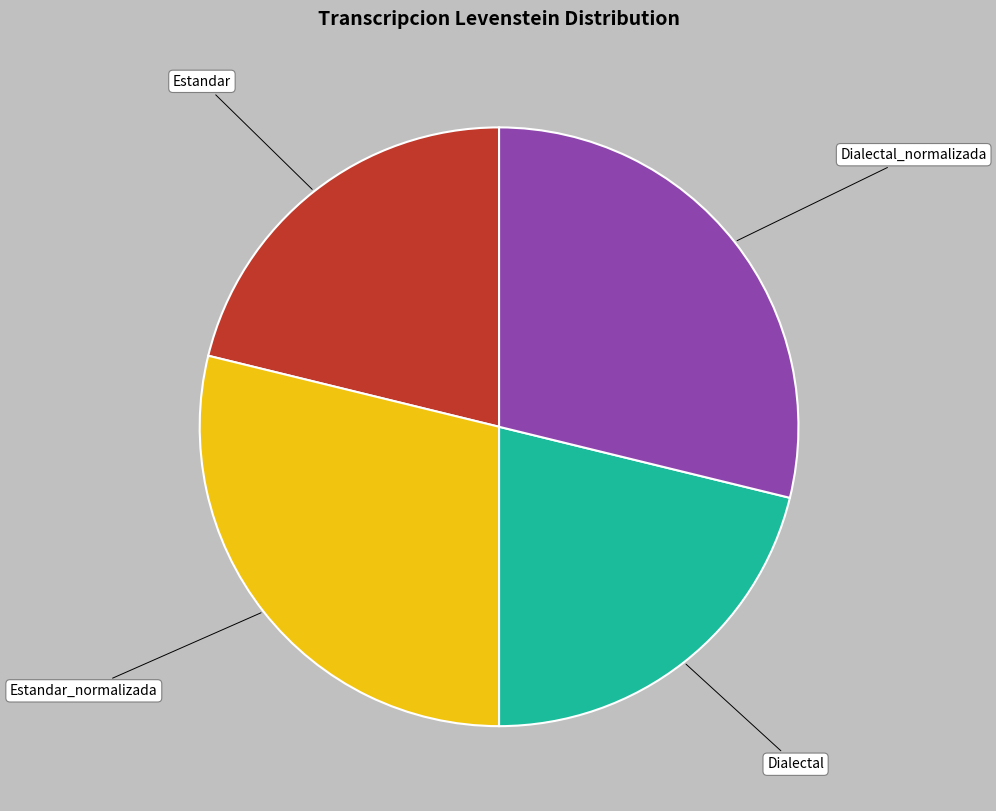

Combined, do Estandar and Dialectal account for over 50%?

No